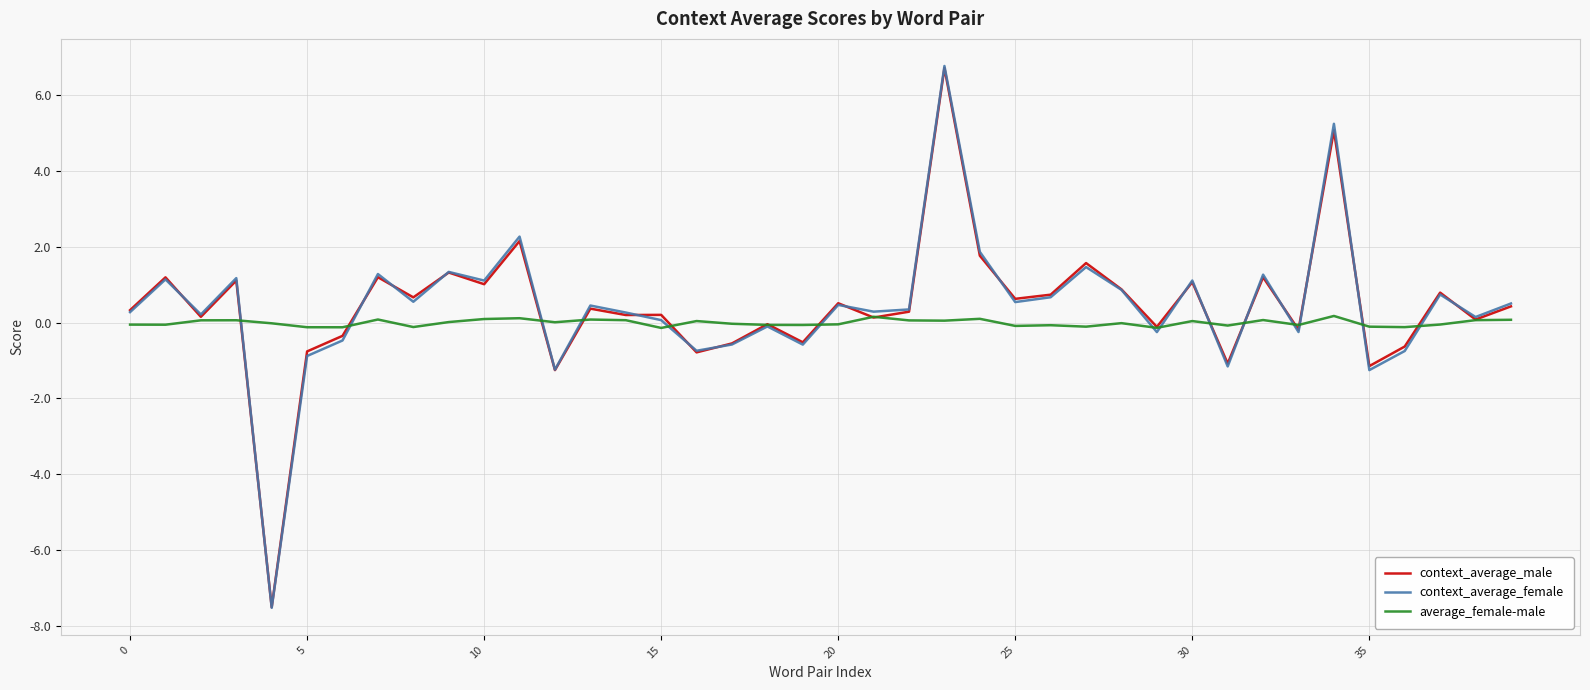

What is the maximum value for context_average_male?

6.7